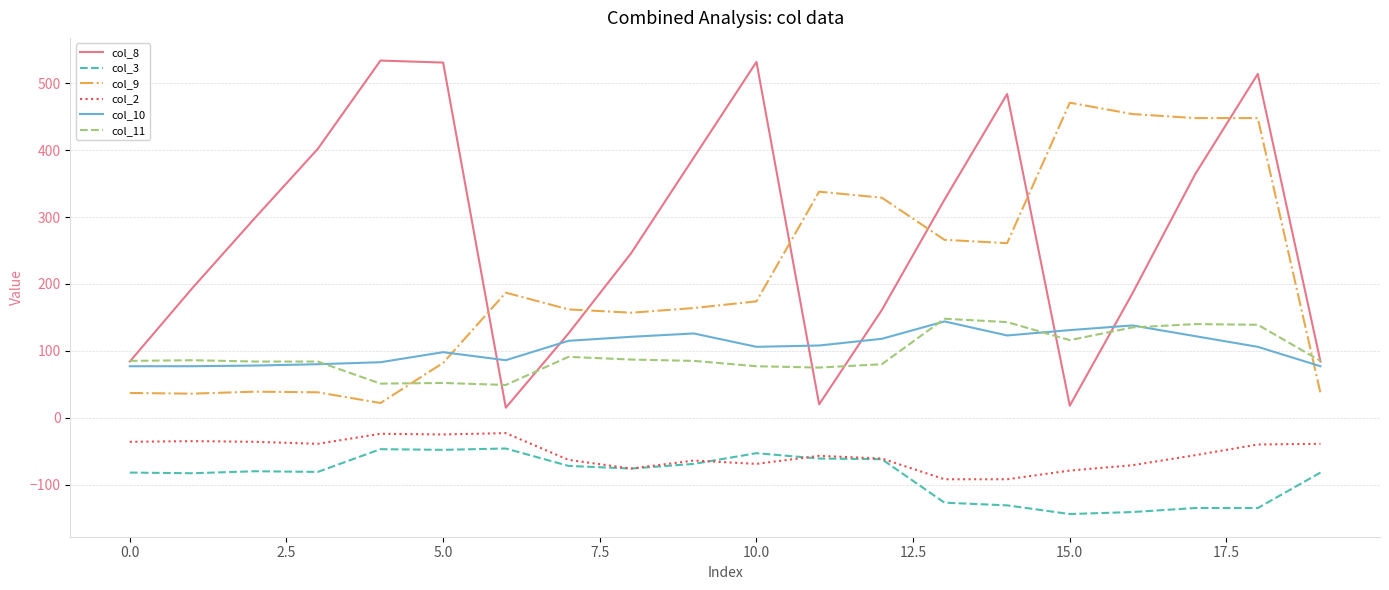

What is the smallest value displayed?

-144